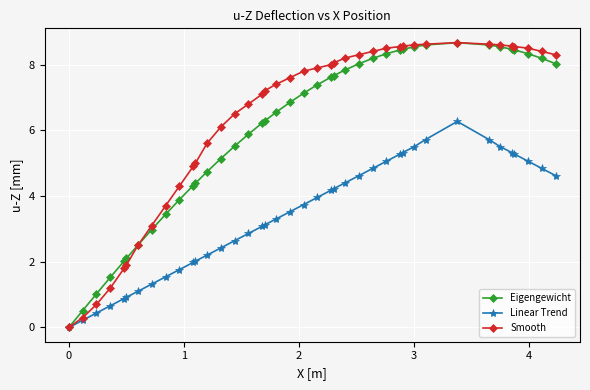

What is the value of the Eigengewicht point at the 3rd from the left?

1.0